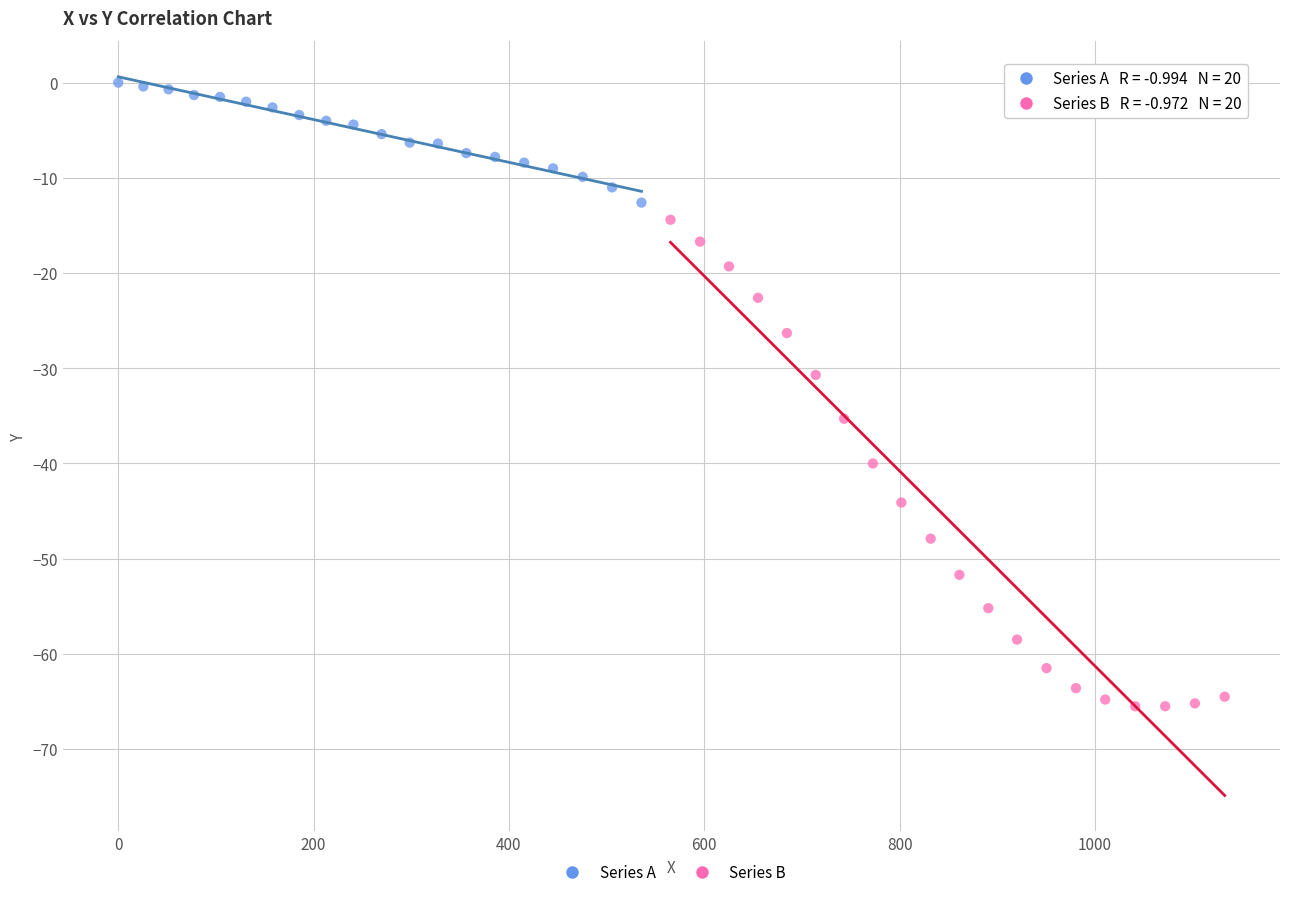

Which series contains the highest Y value?

Series A